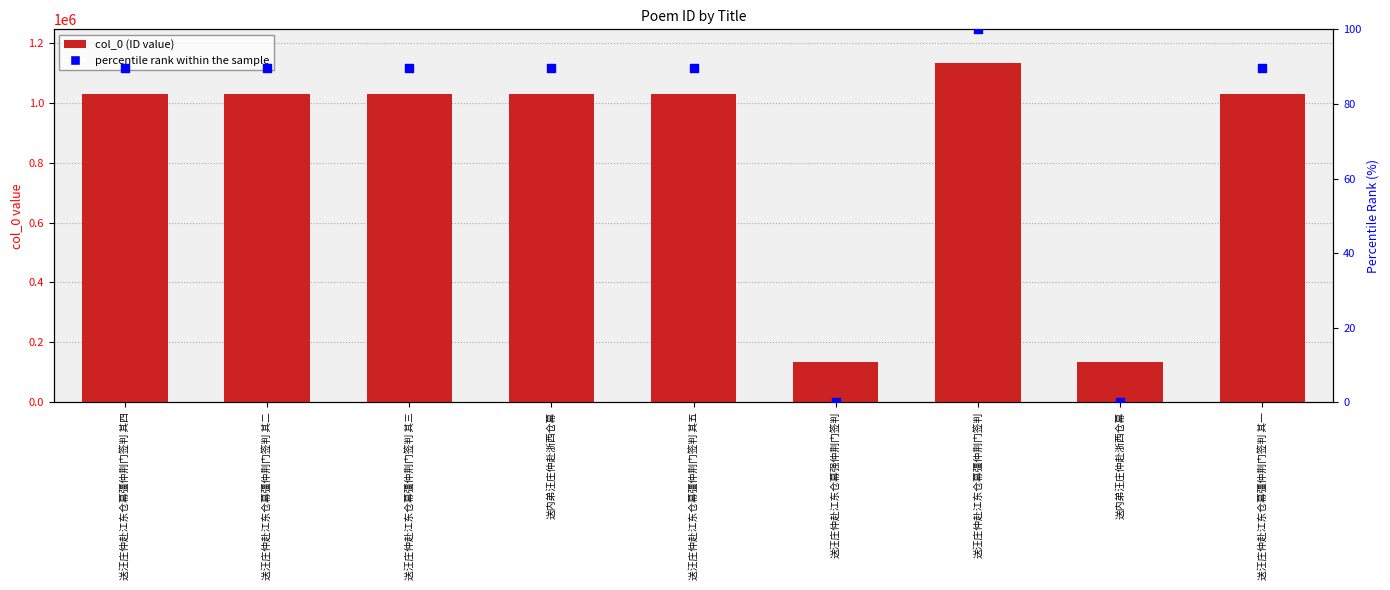

What are all the series names shown in the legend?

col_0, percentile rank within the sample